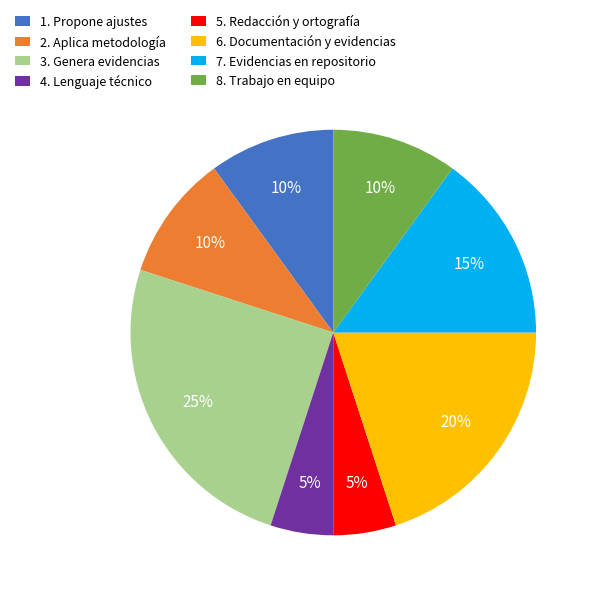

Does 5. Redacción y ortografía represent more than half of the total?

No